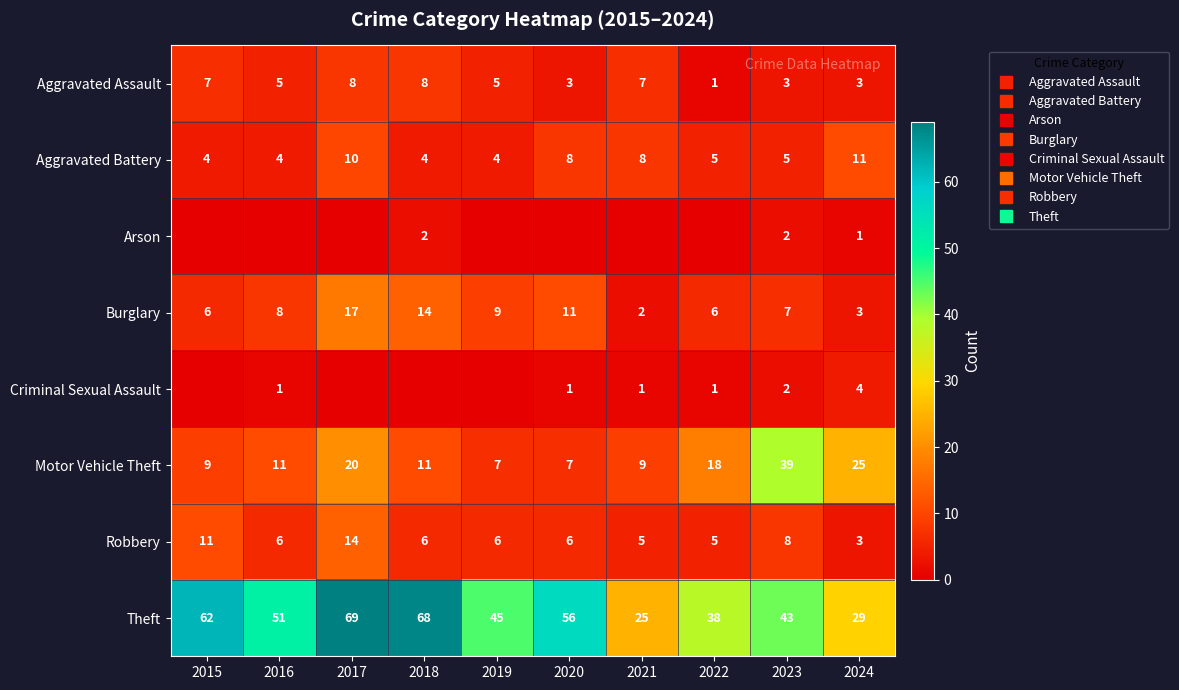

What is the difference between the Aggravated Assault values at 2024 and 2016?

2